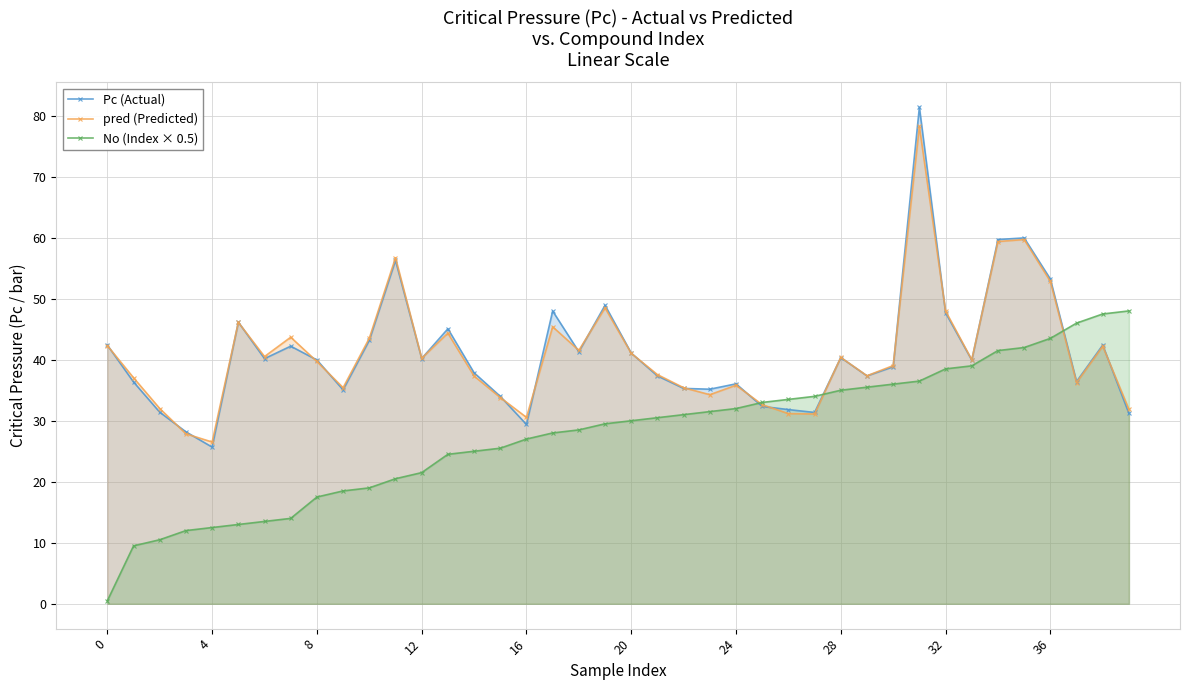

What is the minimum value for No (Index × 0.5)?

0.5